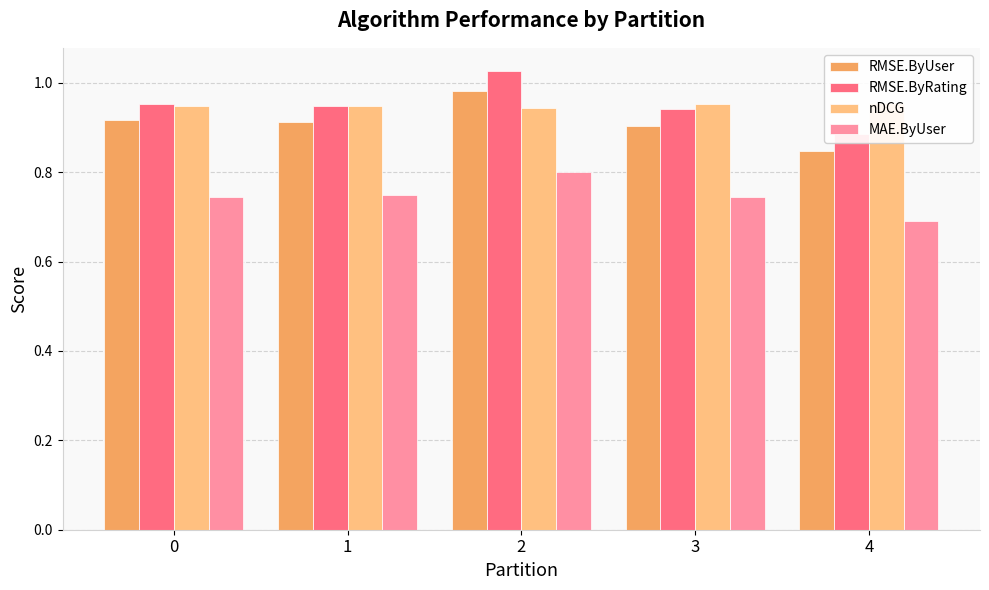

List the series in order of their peak value, highest first.

RMSE.ByRating, RMSE.ByUser, nDCG, MAE.ByUser